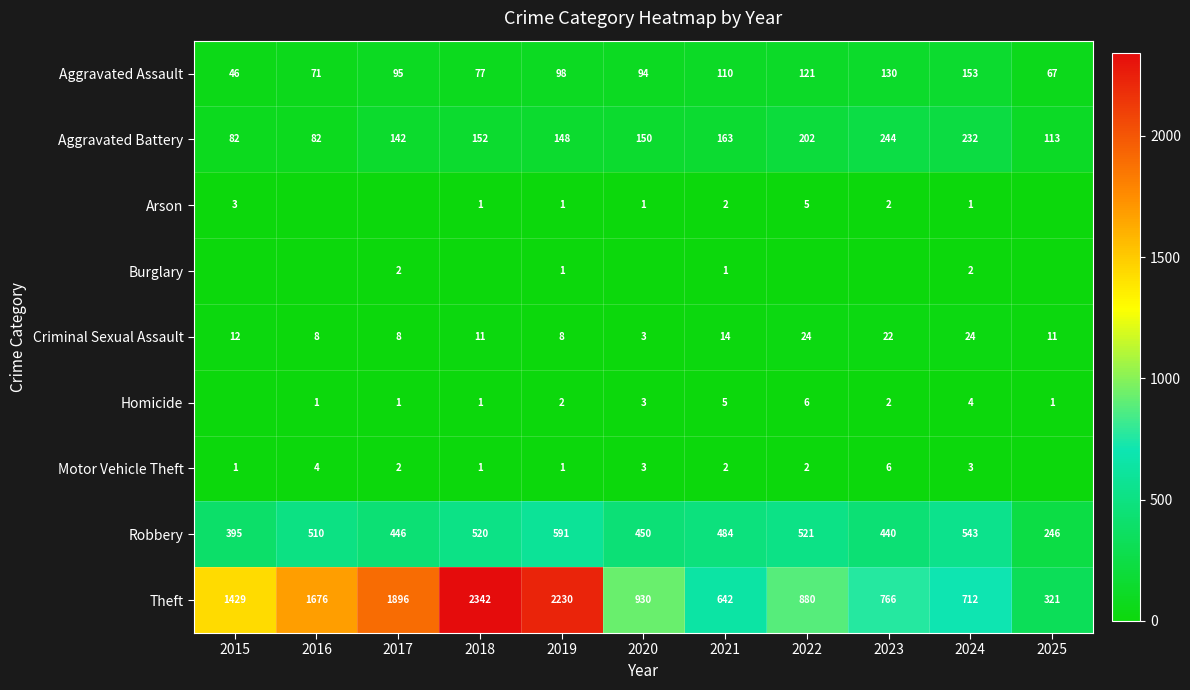

What value does the Theft series have at 2020, to the nearest 100?

900